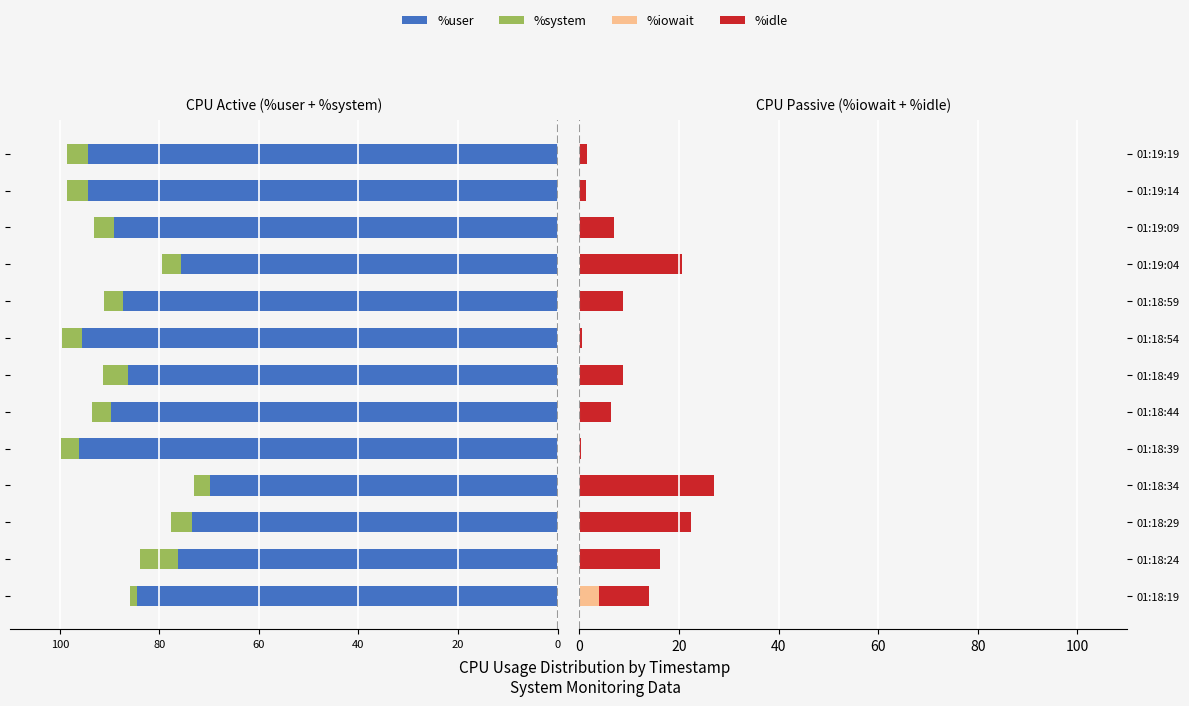

Reading left to right, extract all data points from this chart.

%user: -84.5	-76.3	-73.5	-69.9	-96.1	-89.7	-86.4	-95.5	-87.3	-75.5	-89.2	-94.4	-94.3
%system: -1.4	-7.5	-4.1	-3.1	-3.6	-3.9	-4.9	-4.0	-3.9	-3.9	-3.9	-4.2	-4.2
%iowait: 3.9	0.0	0.1	0.0	0.0	0.0	0.0	0.0	0.0	0.1	0.0	0.0	0.0
%idle: 10.1	16.2	22.3	27.0	0.3	6.4	8.7	0.5	8.8	20.4	6.9	1.4	1.5